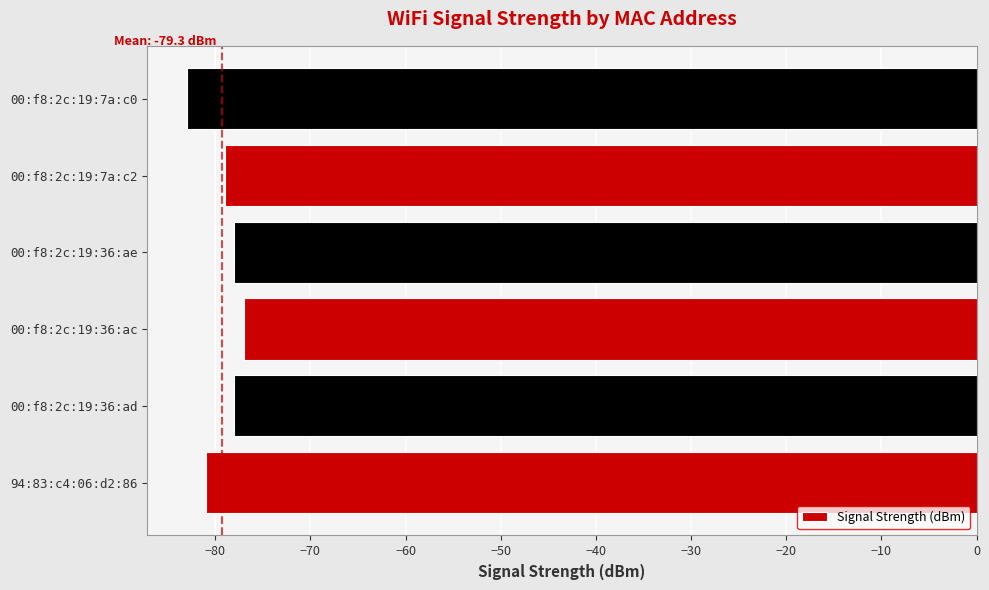

Which has a higher value, 00:f8:2c:19:36:ac or 00:f8:2c:19:7a:c2?

00:f8:2c:19:36:ac